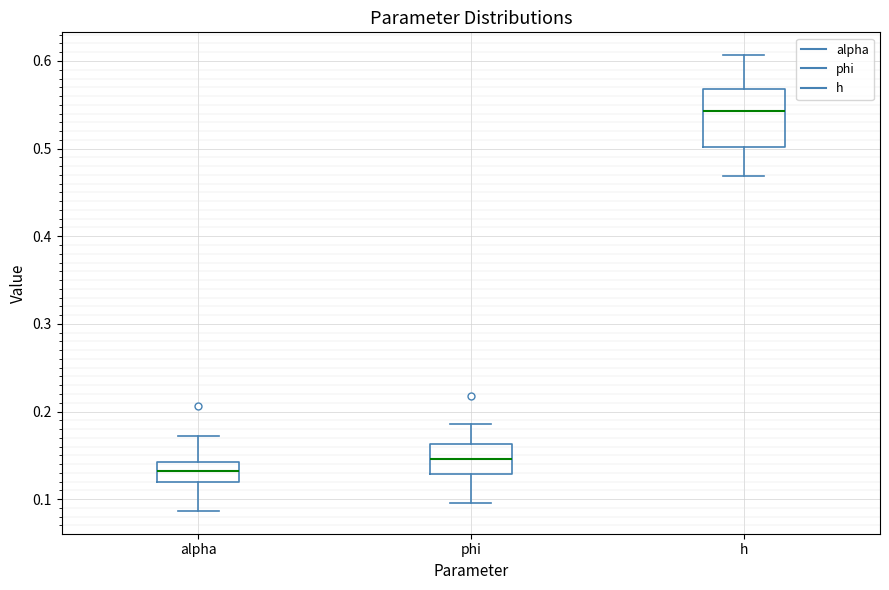

Which box is the tallest, from its lower edge to its upper edge?

h